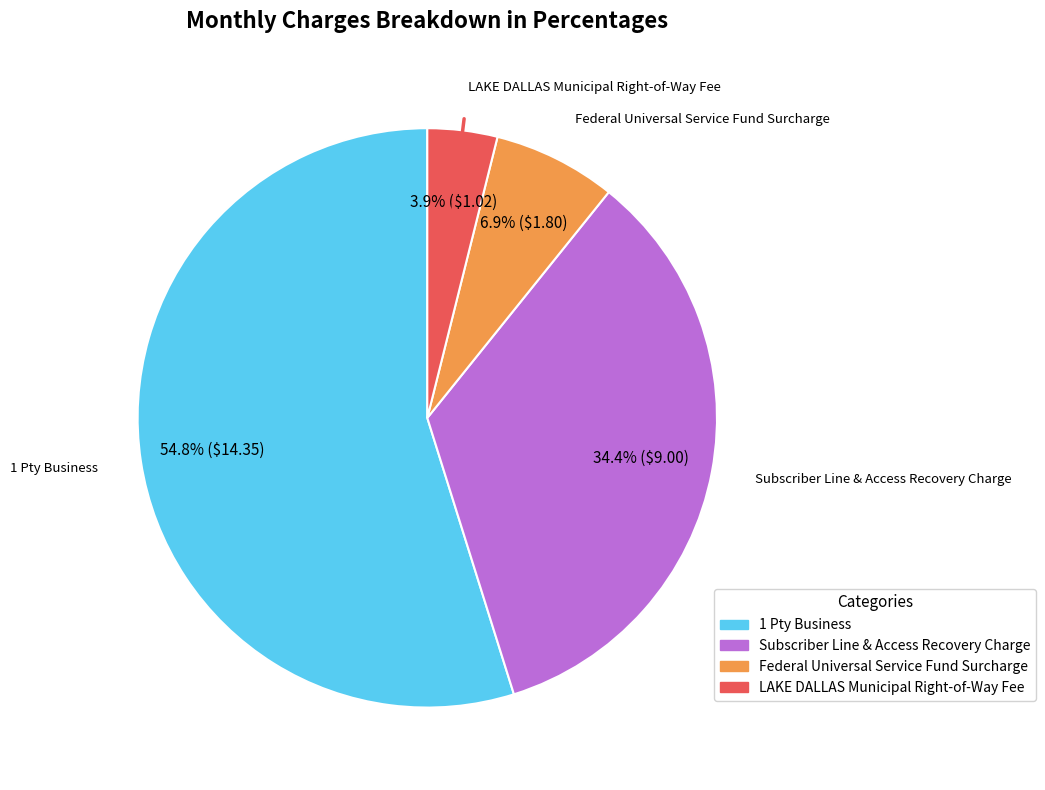

What is the majority slice?

1 Pty Business